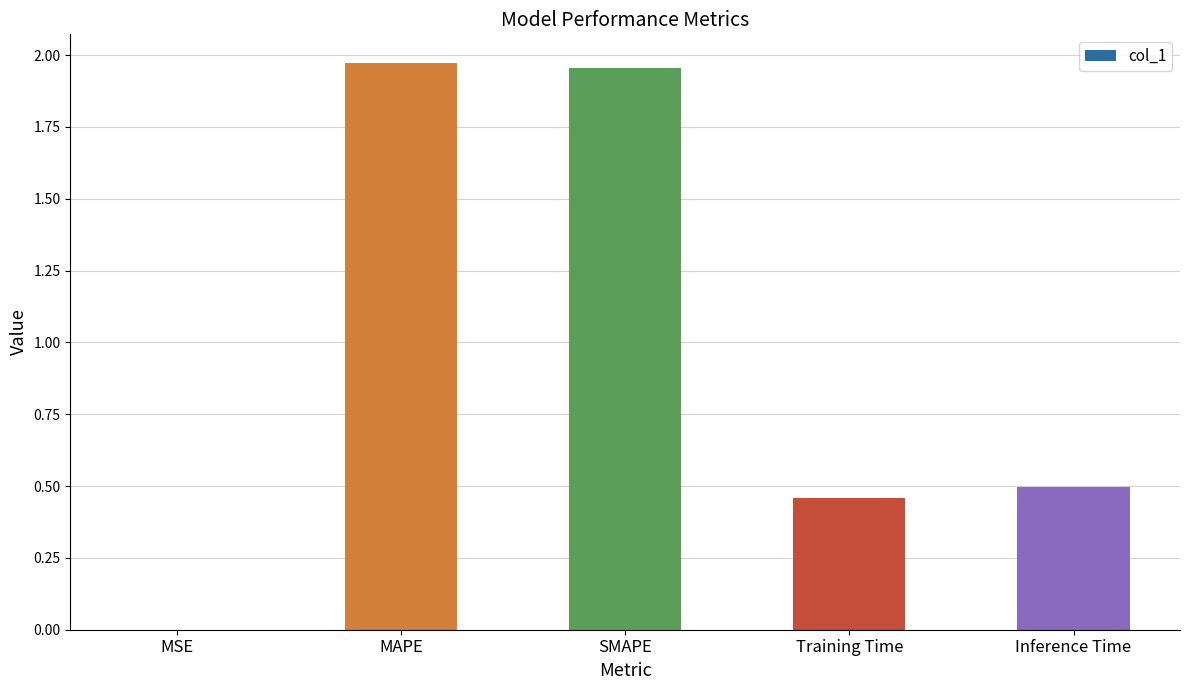

The value at Training Time is 0.5. True or false?

True